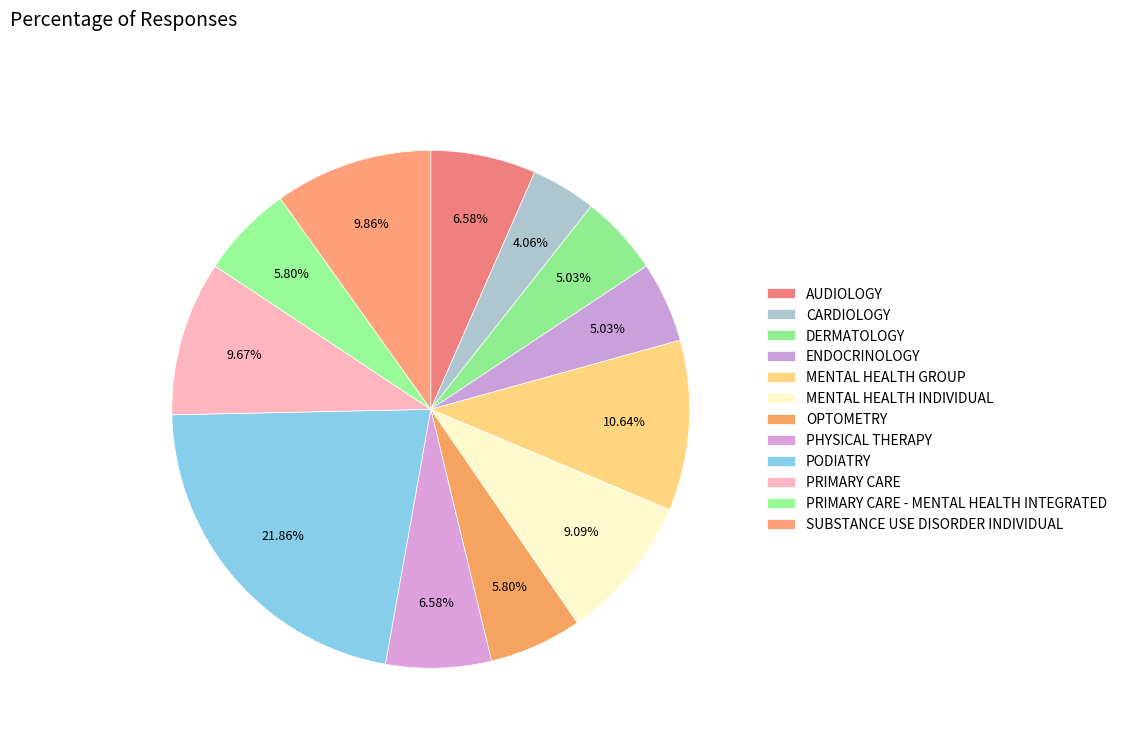

Count the number of slices in the pie.

12